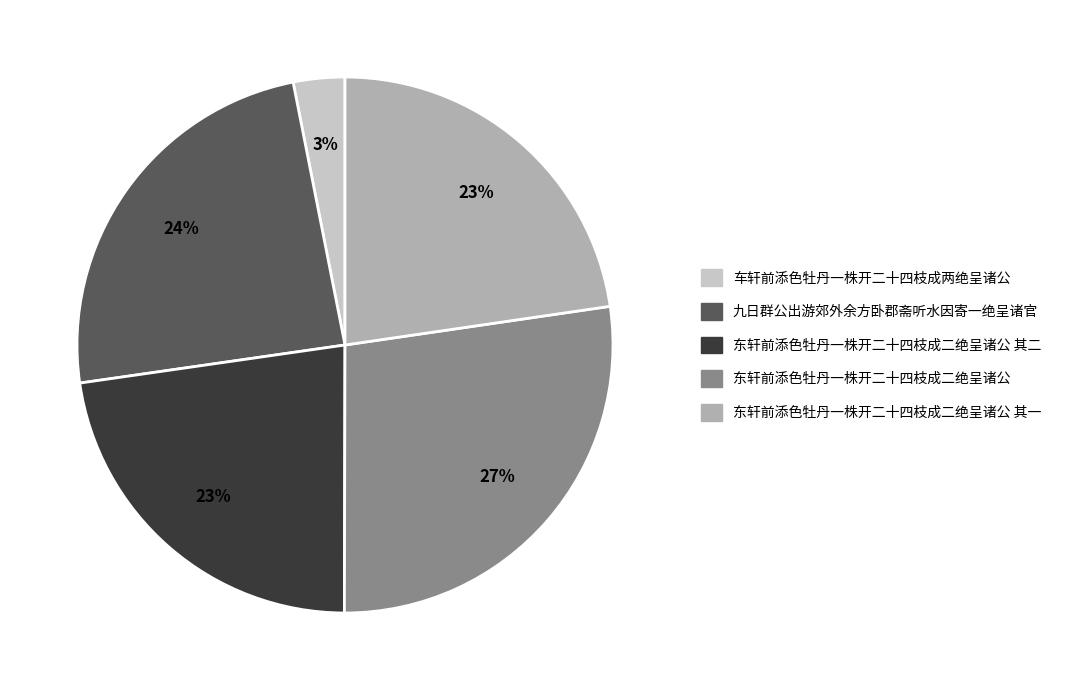

To the nearest percent, what is the average slice percentage?

20%